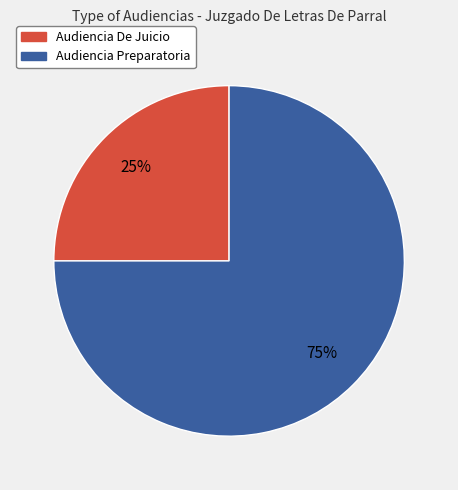

Count the number of slices in the pie.

2